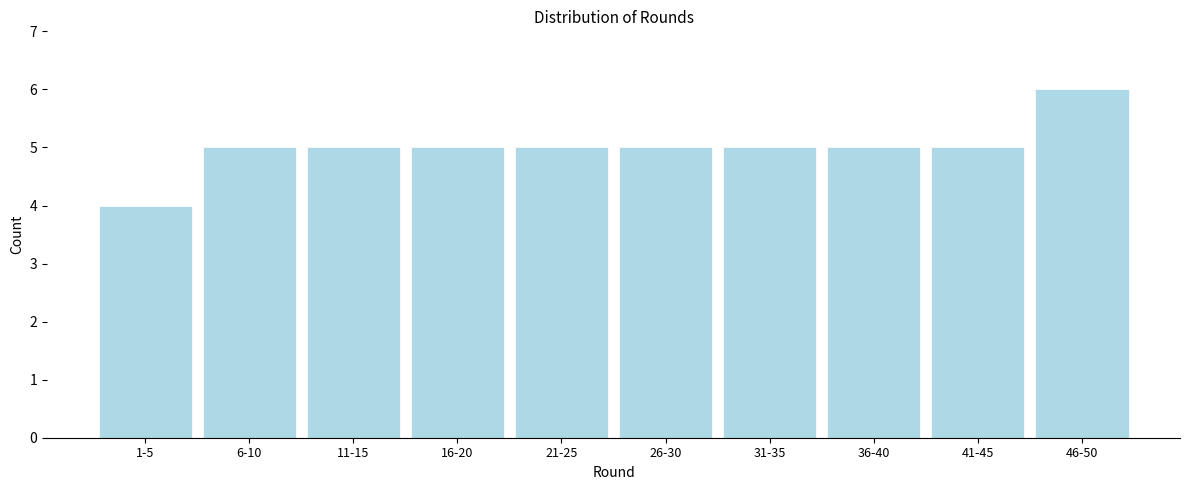

Reading left to right, extract all data points from this chart.

4	5	5	5	5	5	5	5	5	6